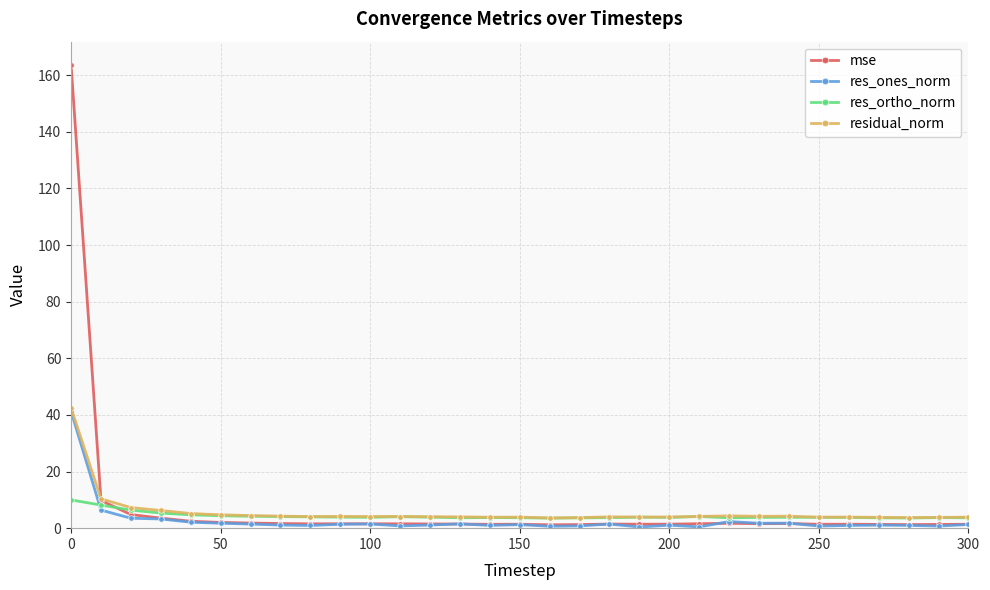

Which series has the widest spread of values?

mse